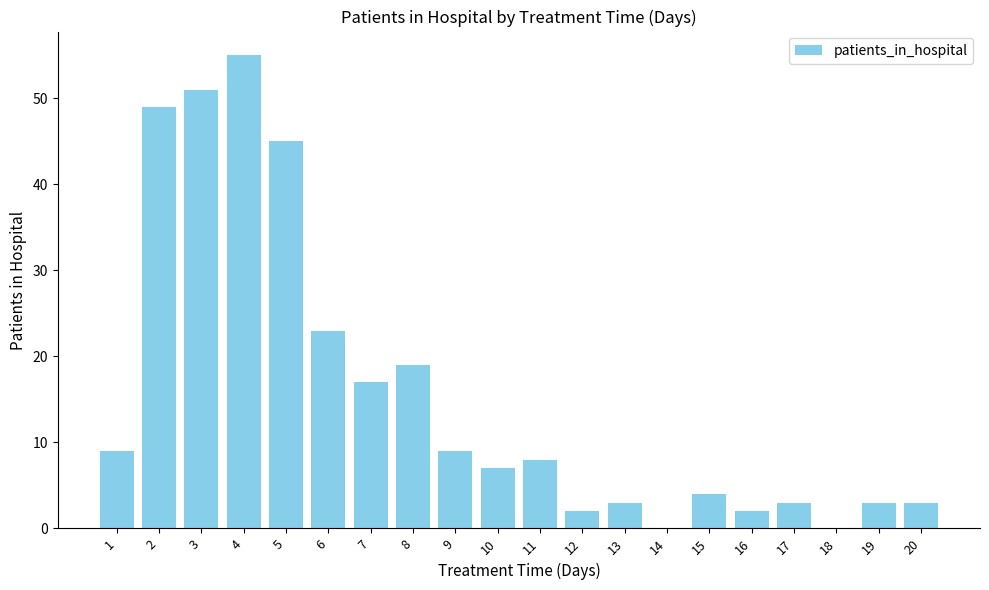

Count the number of data series in this chart.

1